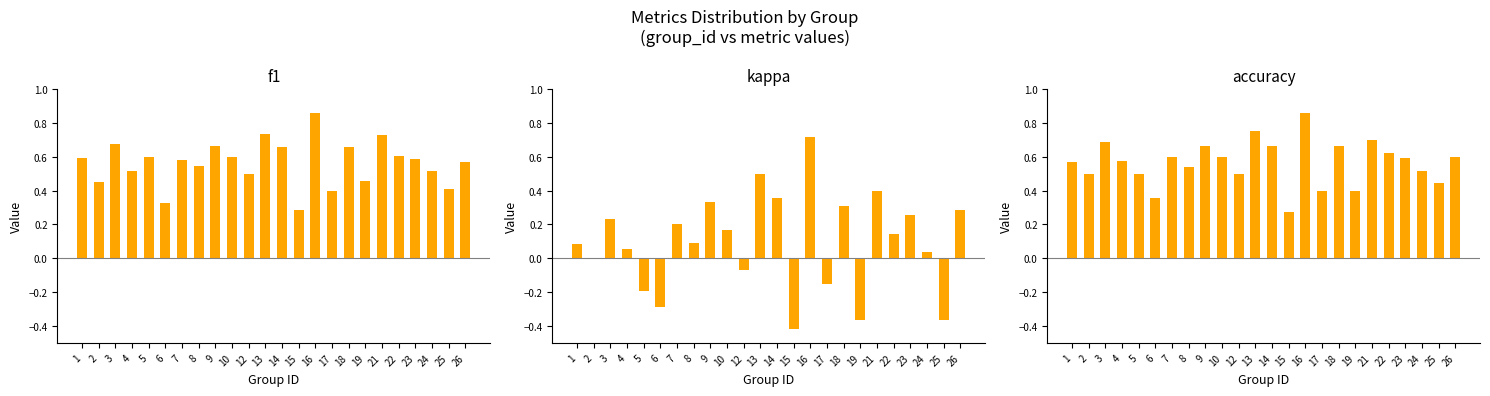

At which label does kappa reach its peak?

16